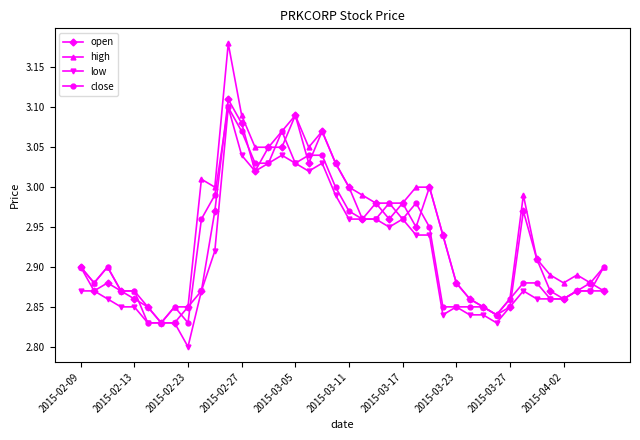

True or false: low has more than 1 interior local peaks.

True